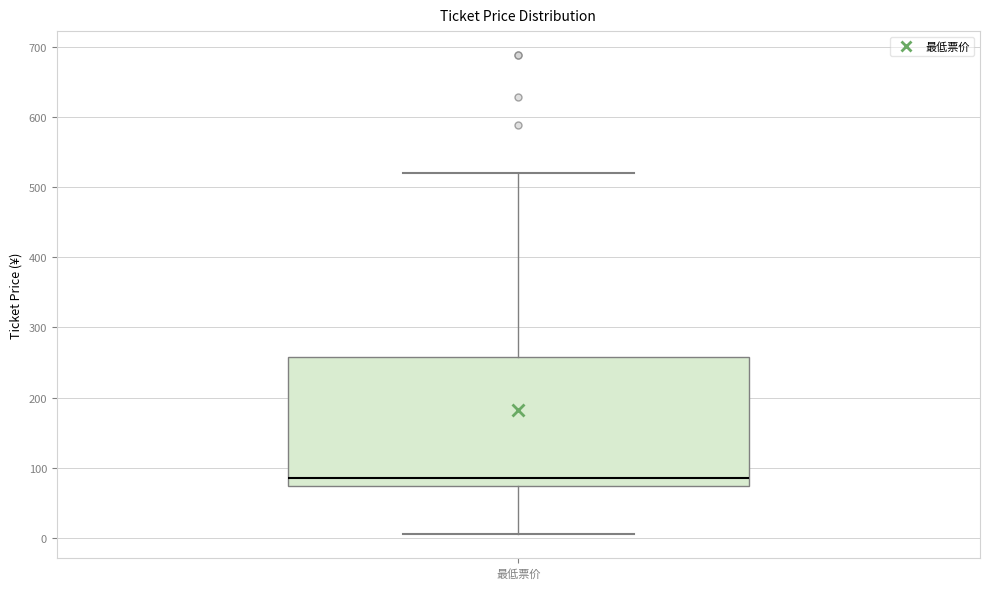

Transcribe this box plot: give where the median line is, the range the box spans, and where the two whiskers end, as read against the y-axis. The values are not printed on the chart, so give them approximately, as read against the axis.

median 90, box 70 to 260, whiskers 10 to 520